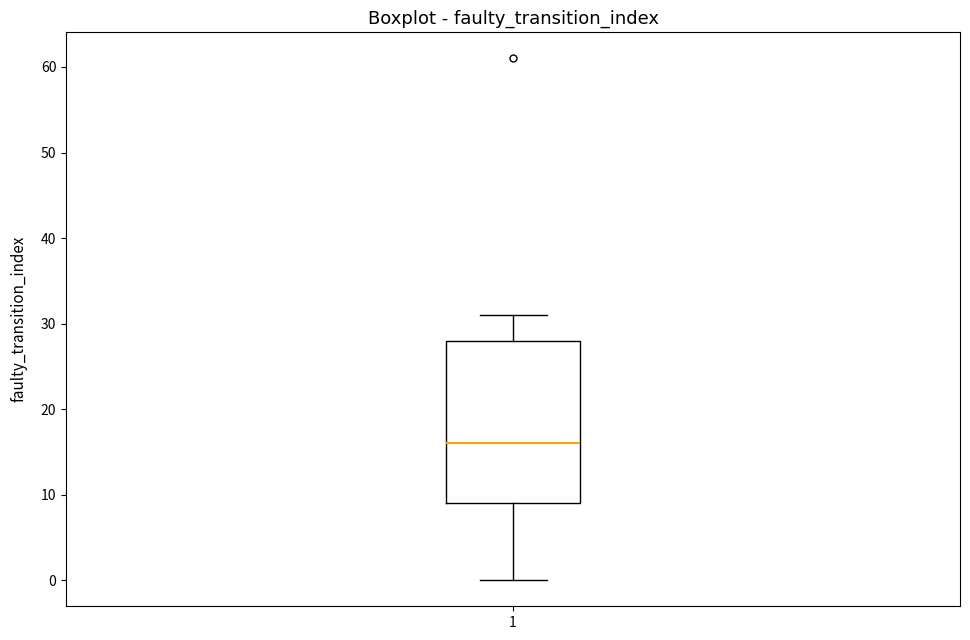

Read this box plot against the y-axis: the position of the median line, the range covered by the box, and the ends of both whiskers. The values are not printed on the chart, so give them approximately, as read against the axis.

median 16, box 9 to 28, whiskers 0 to 31